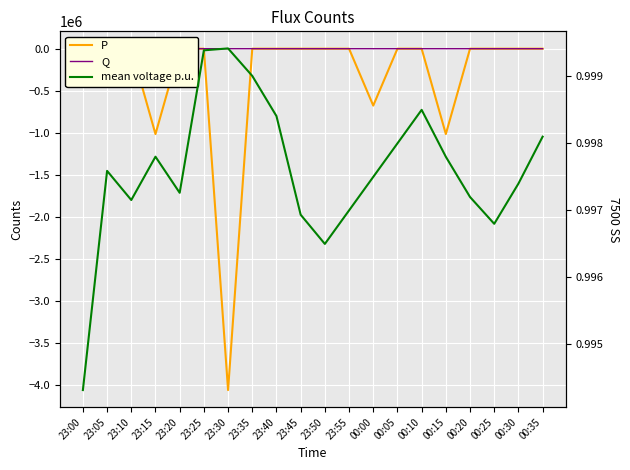

What is the sum of all Q values?

129.0